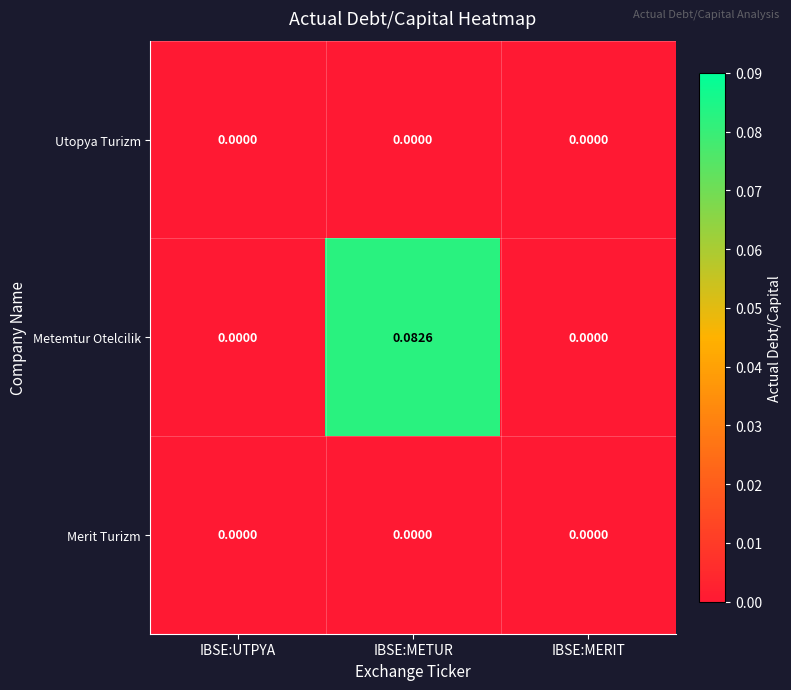

Which series has the largest total across all categories?

Metemtur Otelcilik